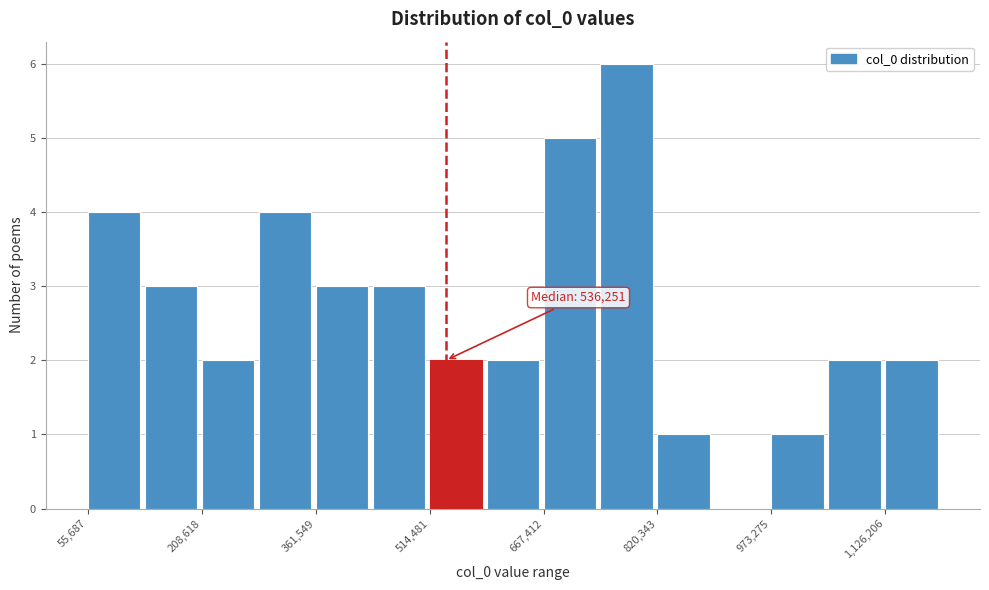

Around what value on the x-axis is the tallest bar? Give the approximate position of its centre, as read against the axis.

780000